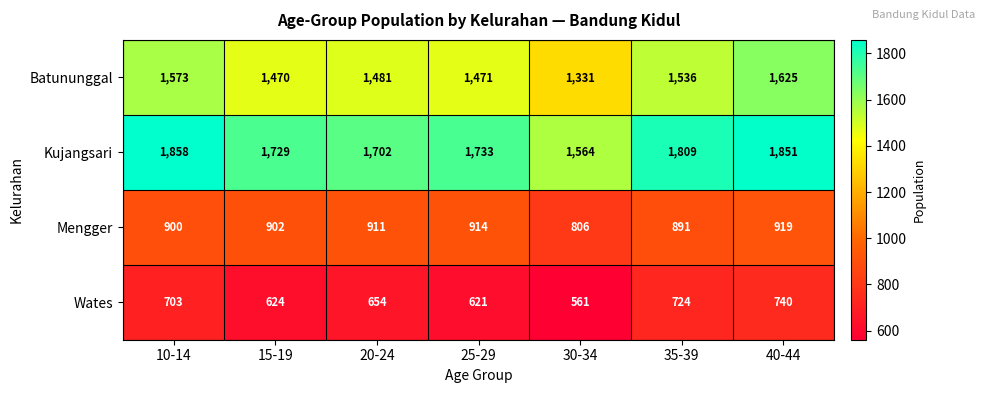

Between 20-24 and 25-29, which series saw the biggest shift?

Wates